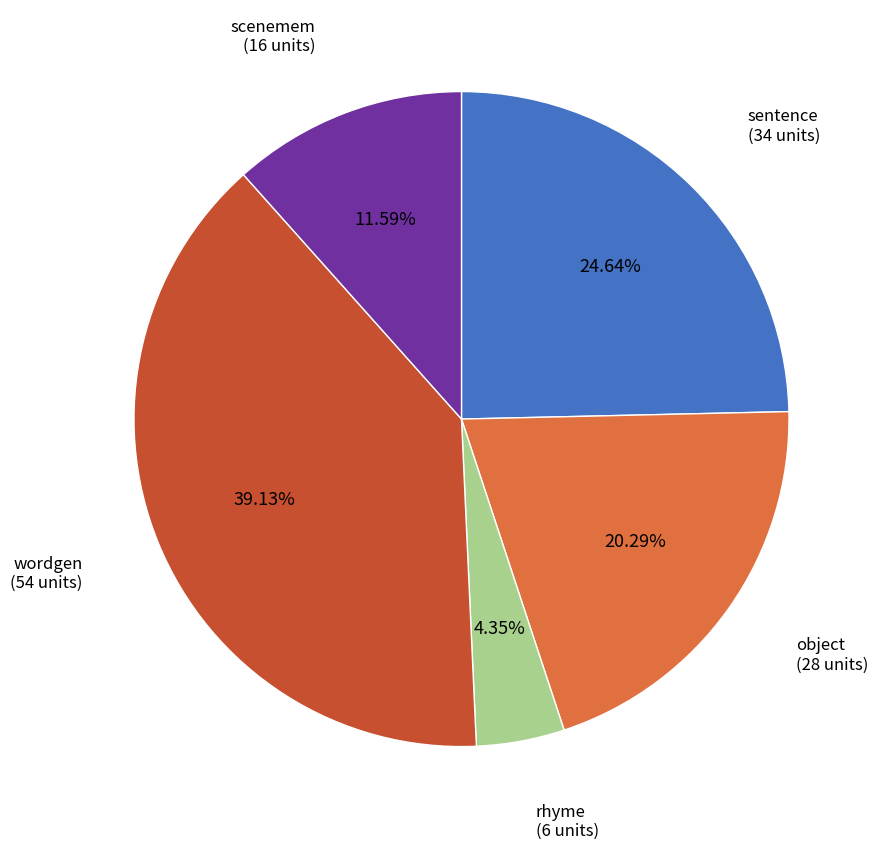

What is the ratio of the value at wordgen to the value at sentence?

1.6